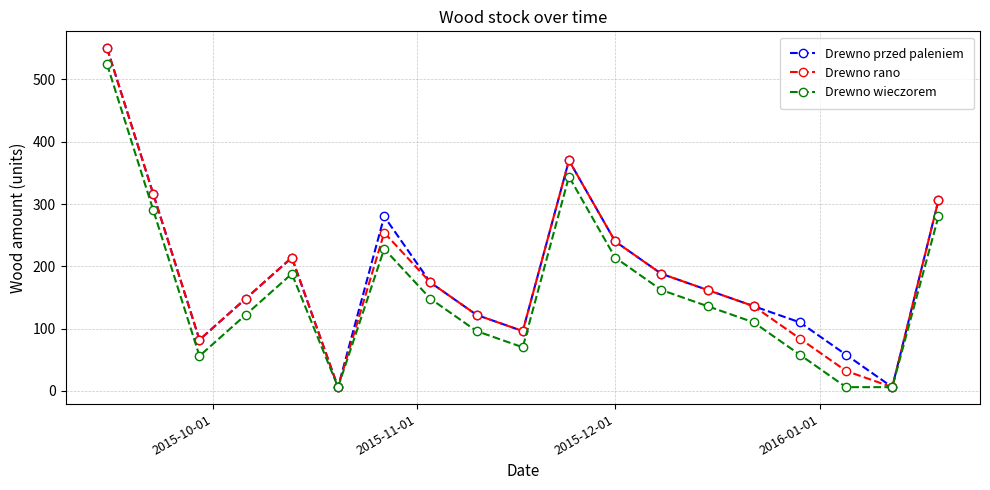

What is the value of the Drewno przed paleniem point at the 17th from the left?

58